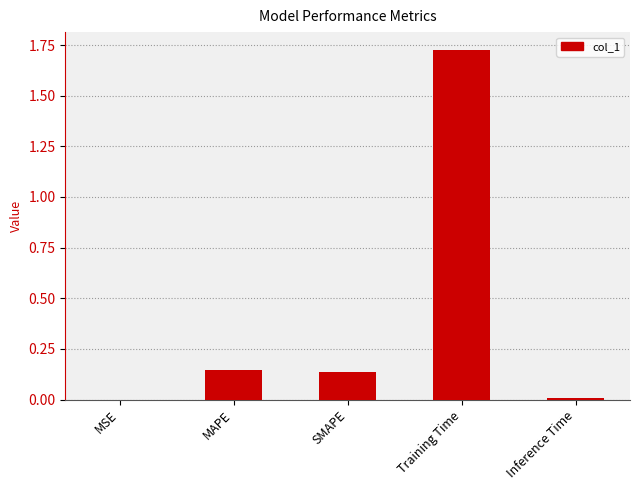

Are the bars horizontal?

No